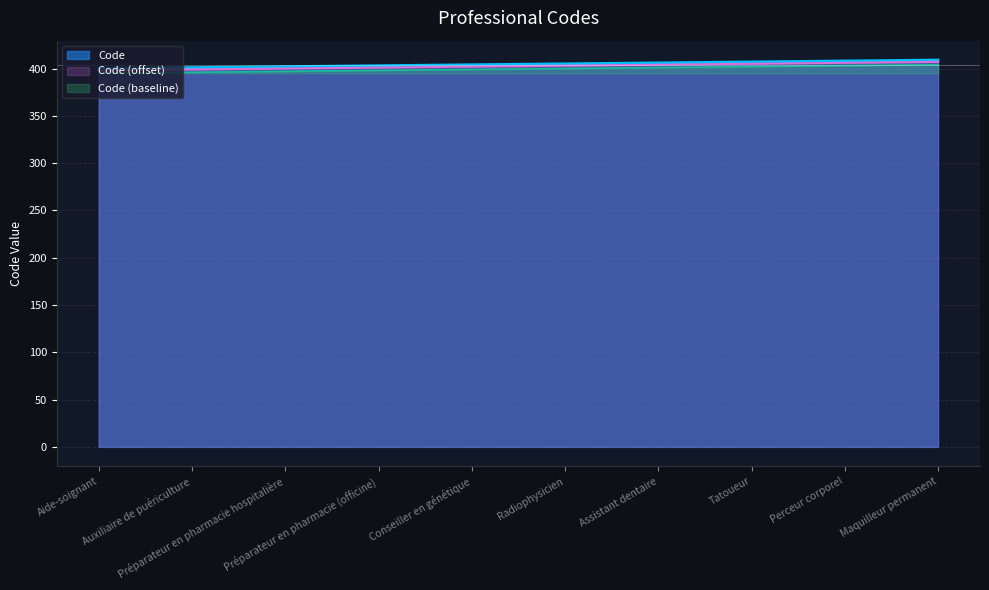

Between Tatoueur and Conseiller en génétique, which is larger?

Tatoueur